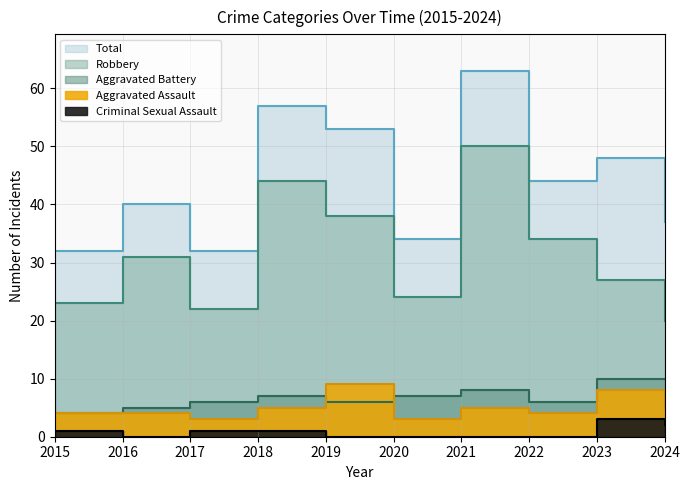

At how many categories does at least one series exceed 16?

10